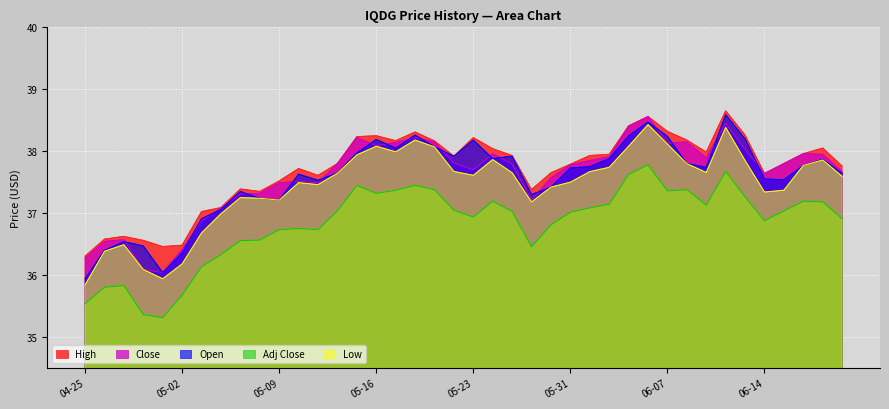

True or false: Adj Close and Close cross at least once.

False